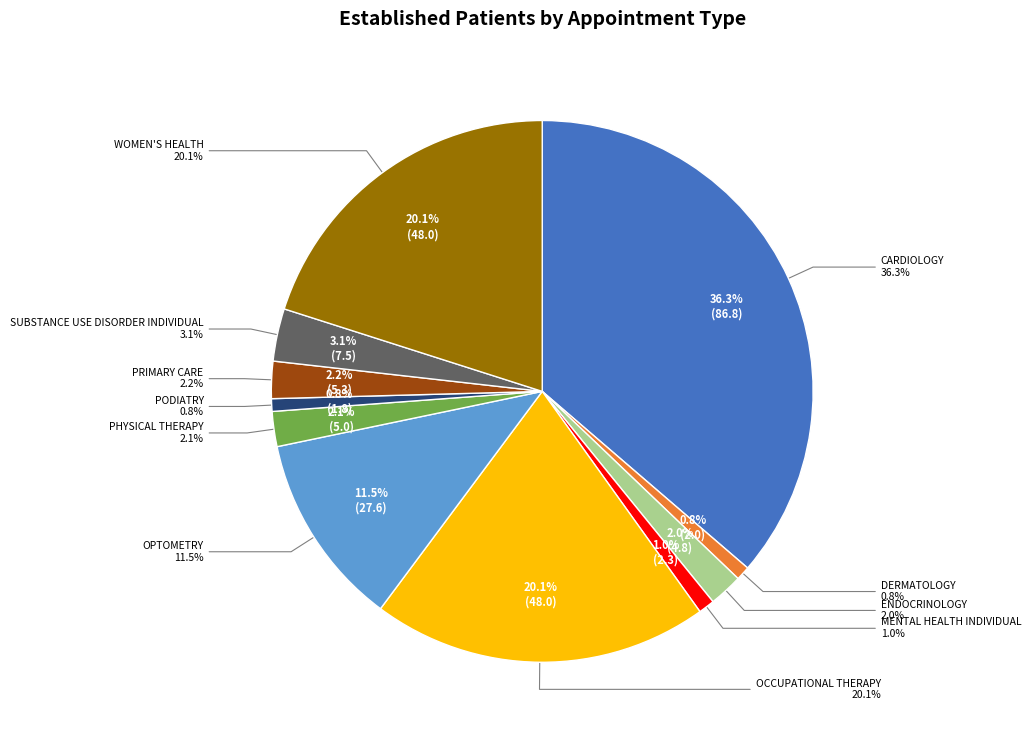

Do CARDIOLOGY and PODIATRY together represent more than half of the pie?

No